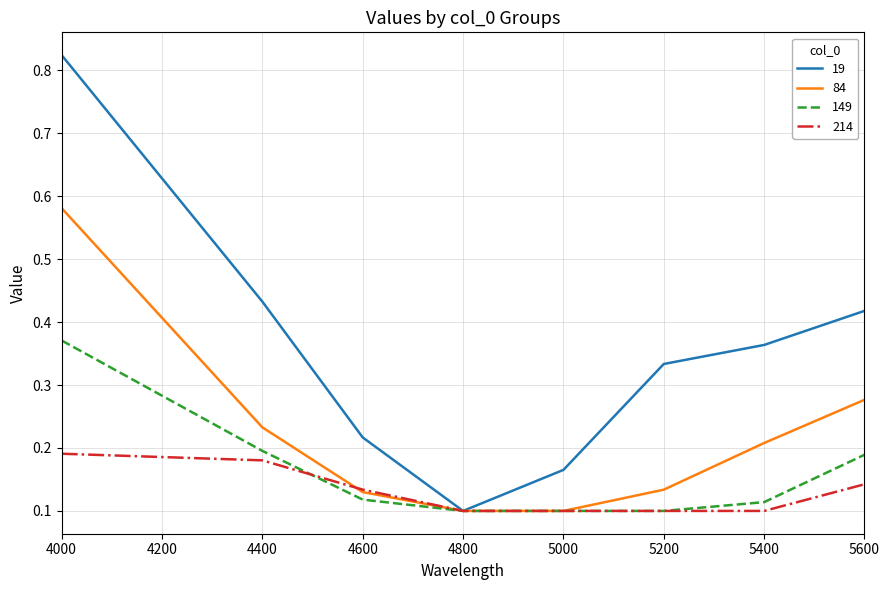

How many lines are shown in the chart?

4